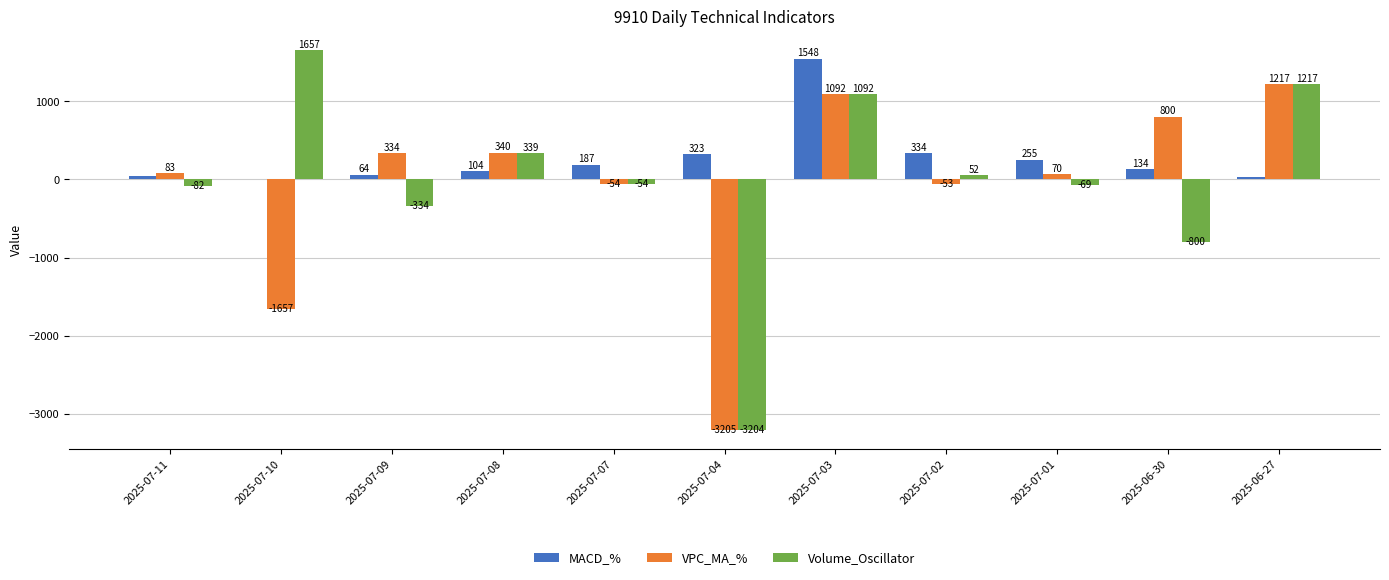

Are the bars grouped side by side (vs. stacked)?

Yes